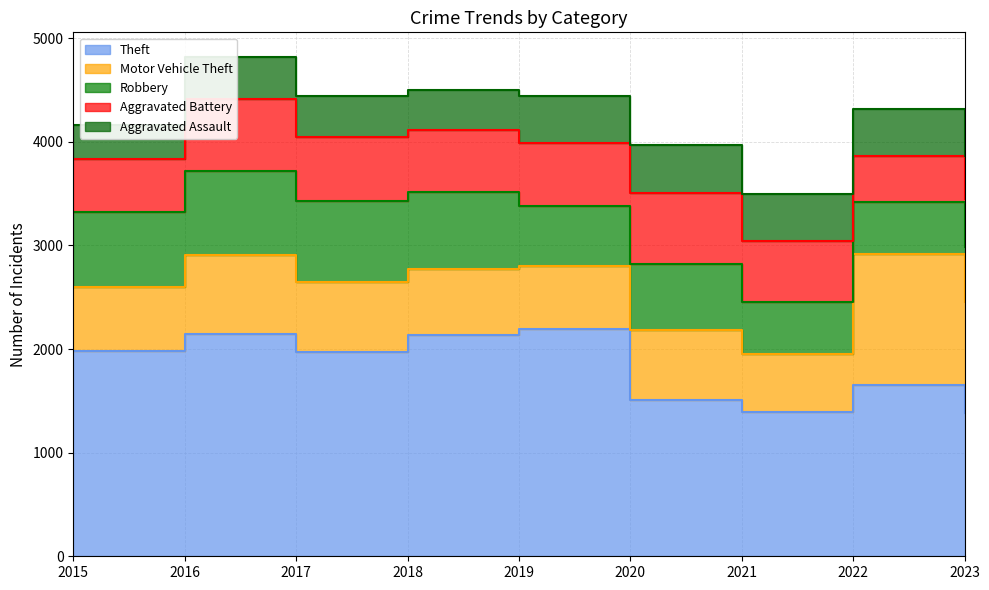

What is the smallest value displayed?

323